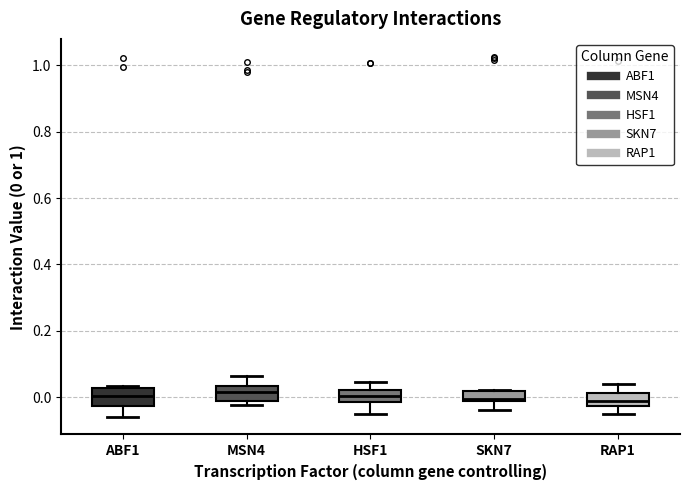

Reading left to right, transcribe this box plot: for each box, give where its median line is, the range the box spans, and where its two whiskers end, as read against the y-axis. The values are not printed on the chart, so give them approximately, as read against the axis.

ABF1: median 0.00, box -0.02 to 0.02, whiskers -0.06 to 0.04
MSN4: median 0.02, box -0.02 to 0.04, whiskers -0.02 (just below the box's lower edge) to 0.06
HSF1: median 0.00, box -0.02 to 0.02, whiskers -0.06 to 0.04
SKN7: median 0.00, box -0.02 to 0.02, whiskers -0.04 to 0.02
RAP1: median -0.02 (inside the box), box -0.02 to 0.02, whiskers -0.06 to 0.04